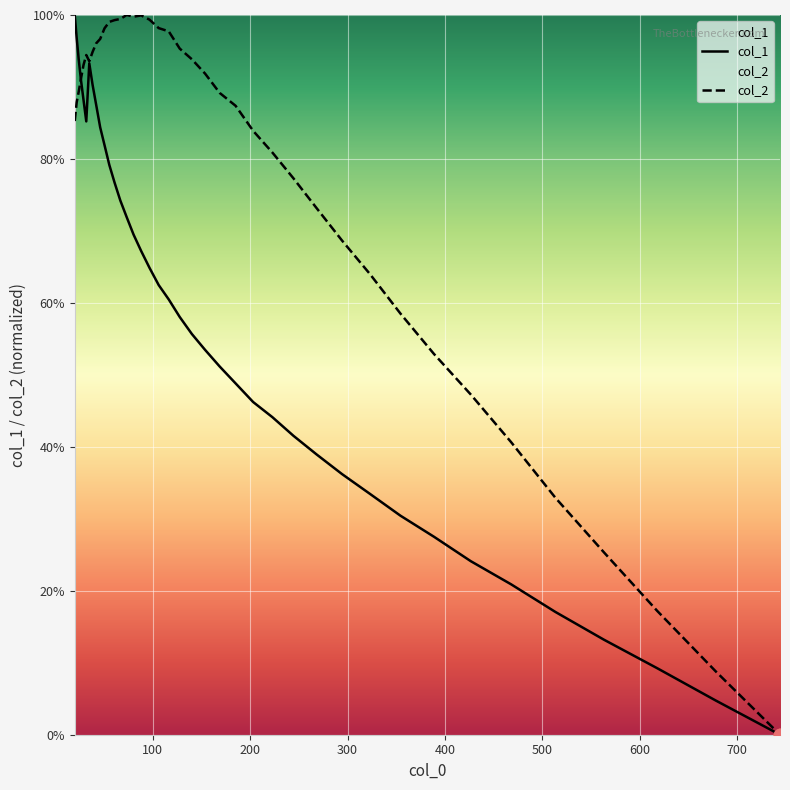

Which series has the largest total across all categories?

col_2